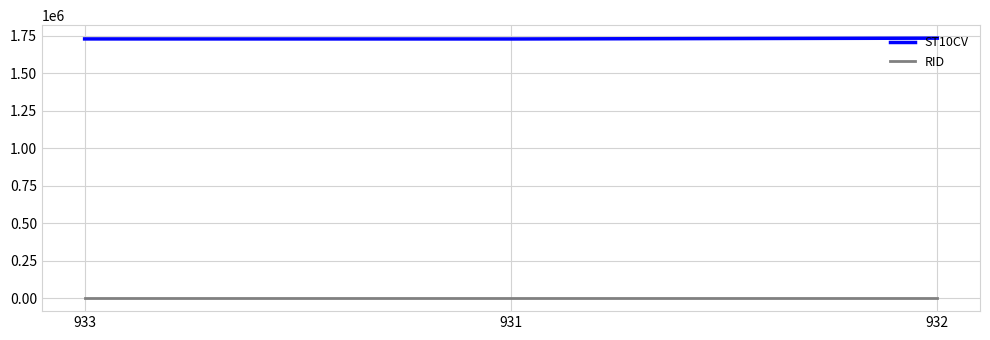

At 931, list the series in order from largest to smallest.

ST10CV, RID